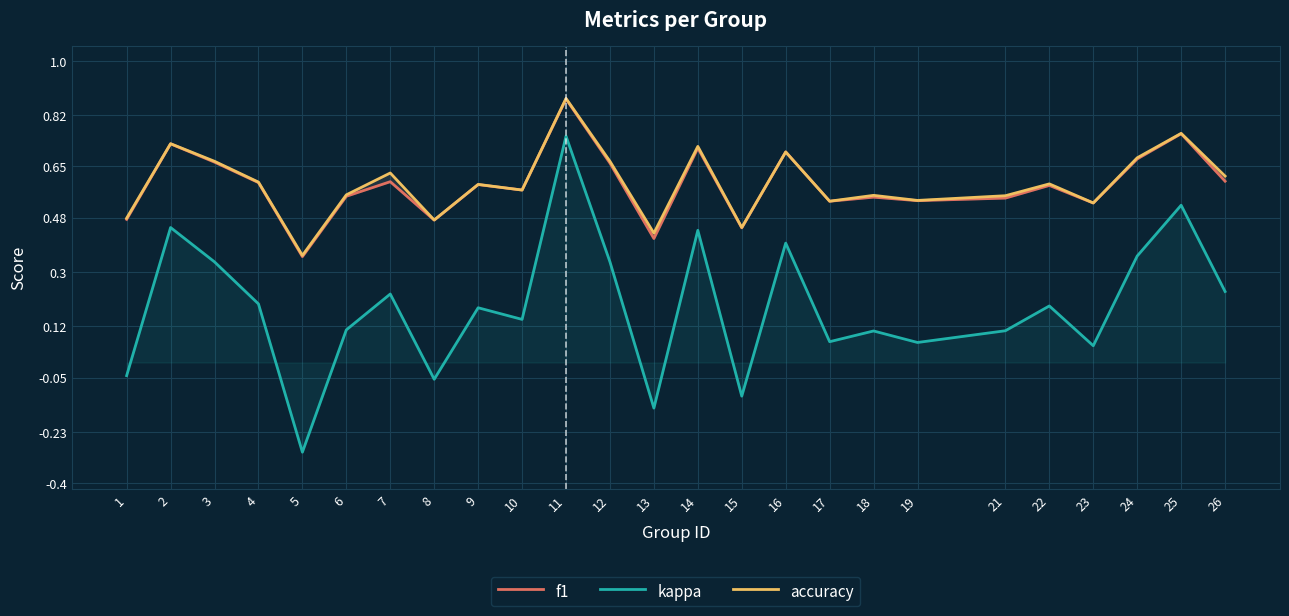

True or false: kappa and accuracy intersect in this chart.

False